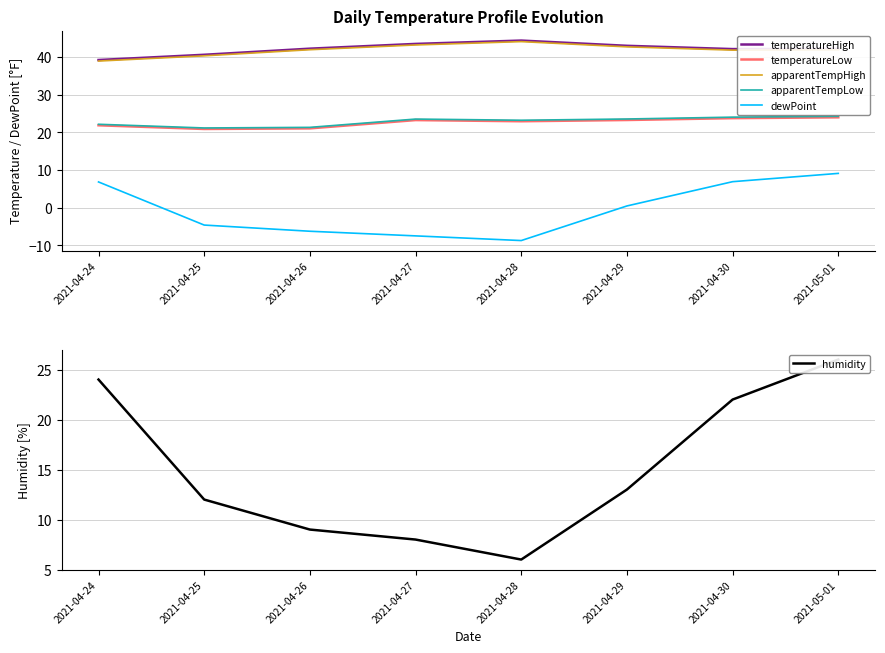

Which label corresponds to the largest value in the chart?

2021-04-28